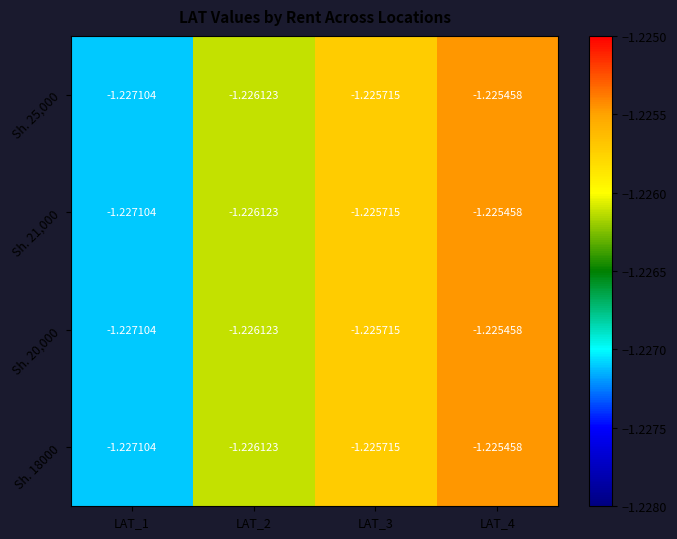

Is the value of Sh. 25,000 at LAT_2 greater than the value of Sh. 21,000 at LAT_4?

No